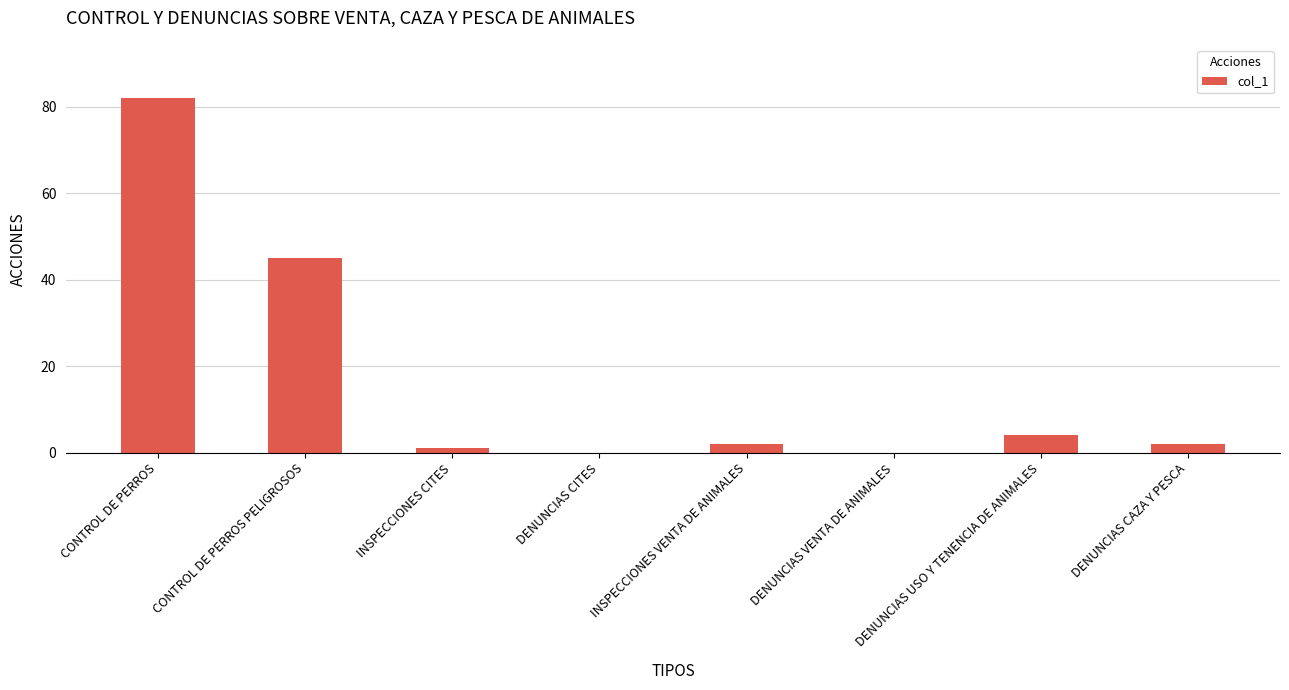

What is the average value?

17